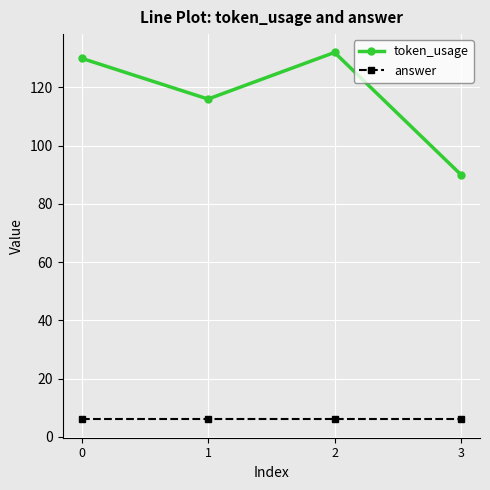

Rank the series by their maximum value, from highest to lowest.

token_usage, answer